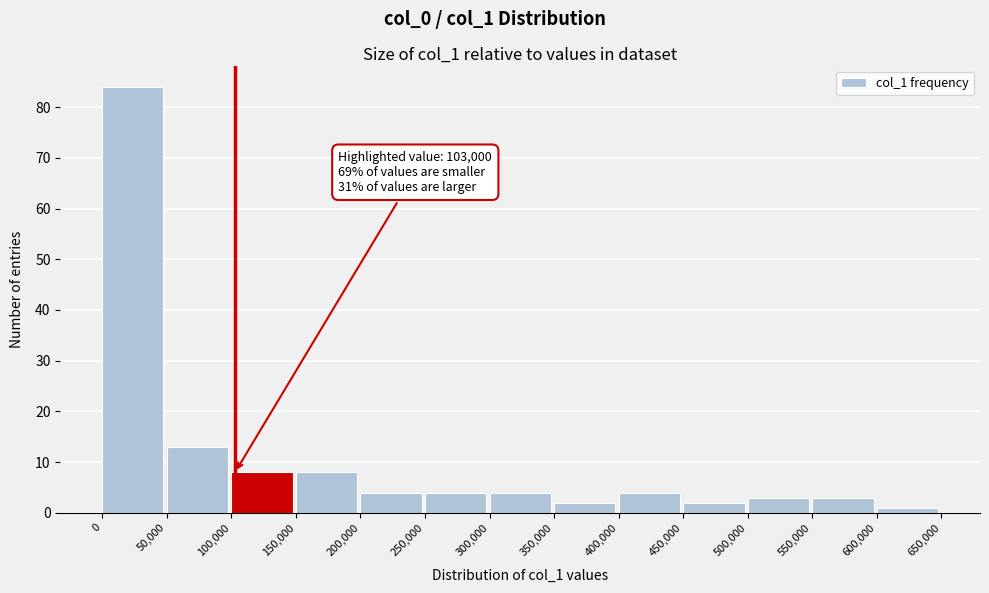

Over which range of the x-axis is the bar tallest?

0 to 50,000